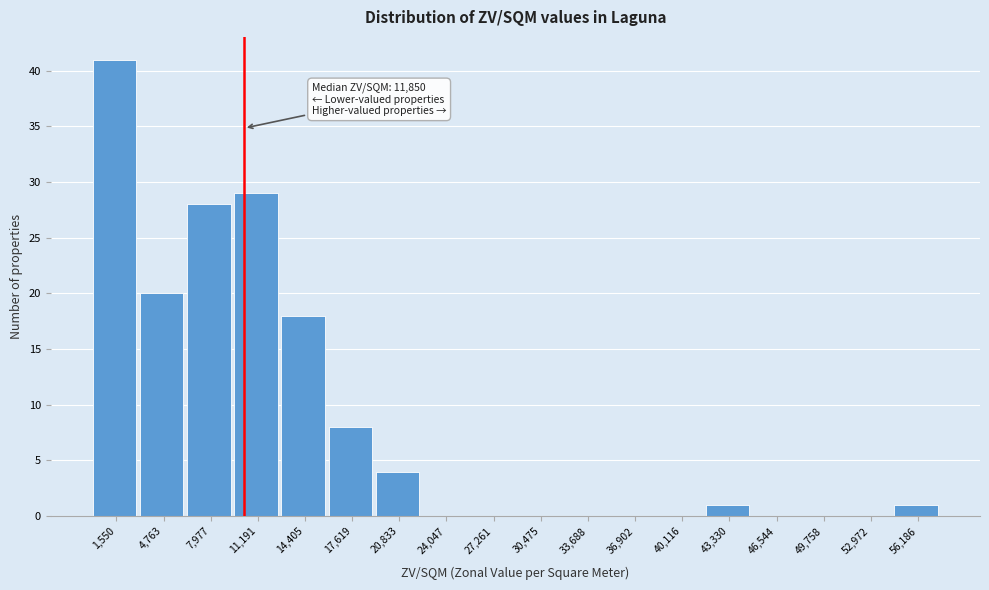

Reading left to right, what are all the values shown in this chart?

1,550=41	4,763=20	7,977=28	11,191=29	14,405=18	17,619=8	20,833=4	24,047=0	27,261=0	30,475=0	33,688=0	36,902=0	40,116=0	43,330=1	46,544=0	49,758=0	52,972=0	56,186=1